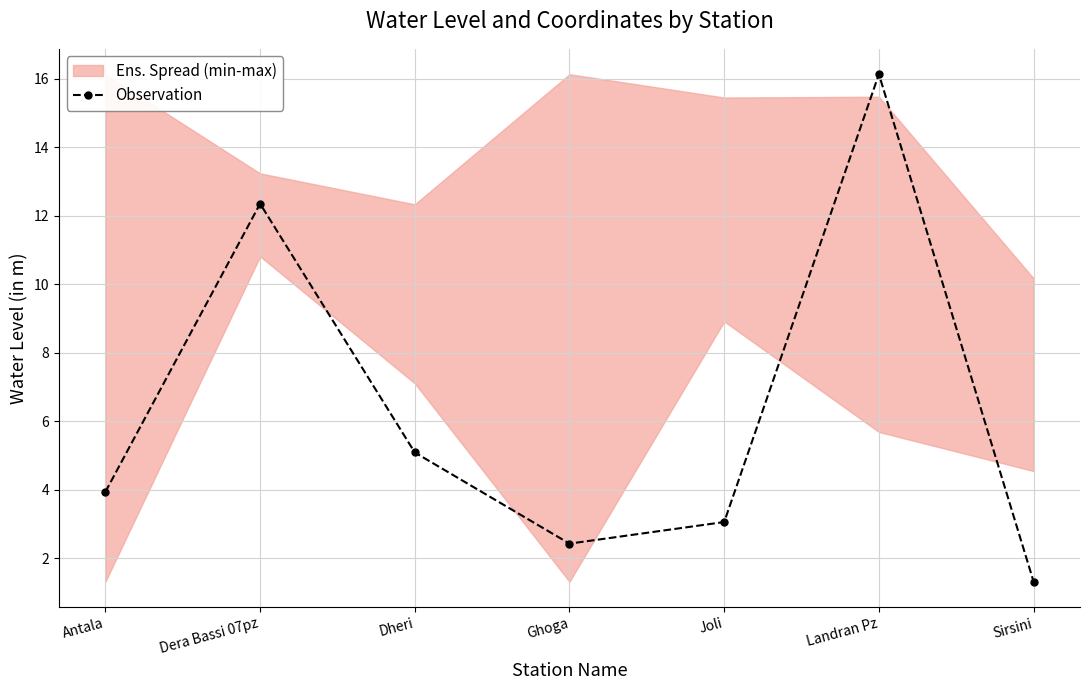

How many interior local valleys (lower than both neighbors) does the data have?

1